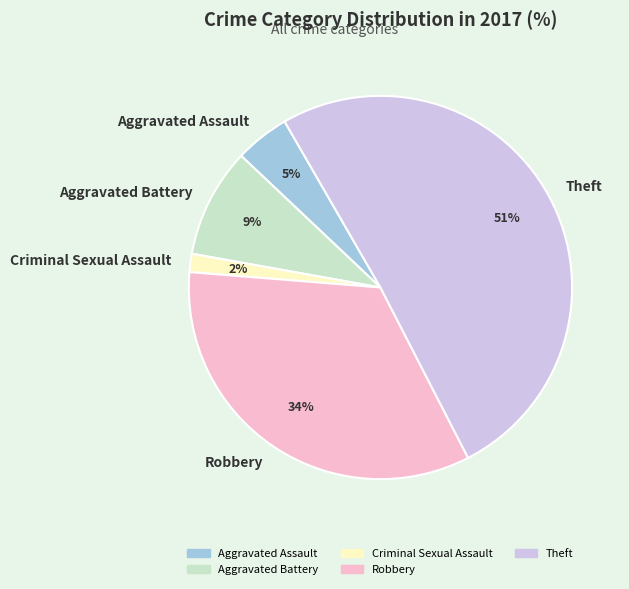

Is the sum of Aggravated Battery and Criminal Sexual Assault greater than half?

No